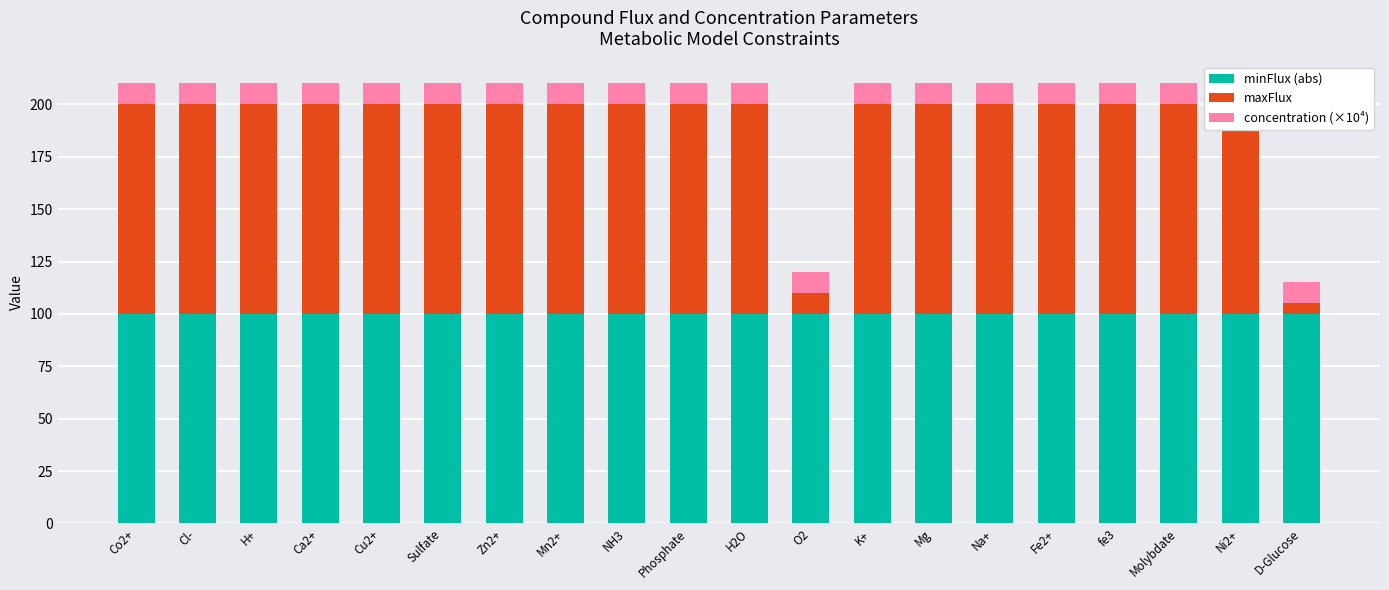

What is the difference between the second highest and minimum values in the maxFlux series?

95